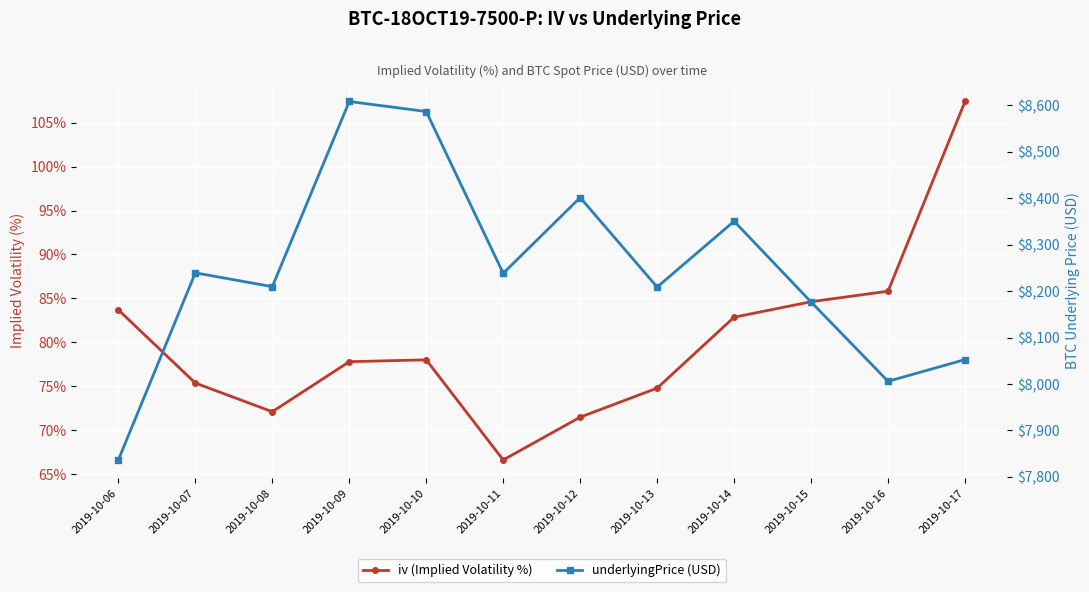

Where is the first local minimum for iv (Implied Volatility %)?

2019-10-08